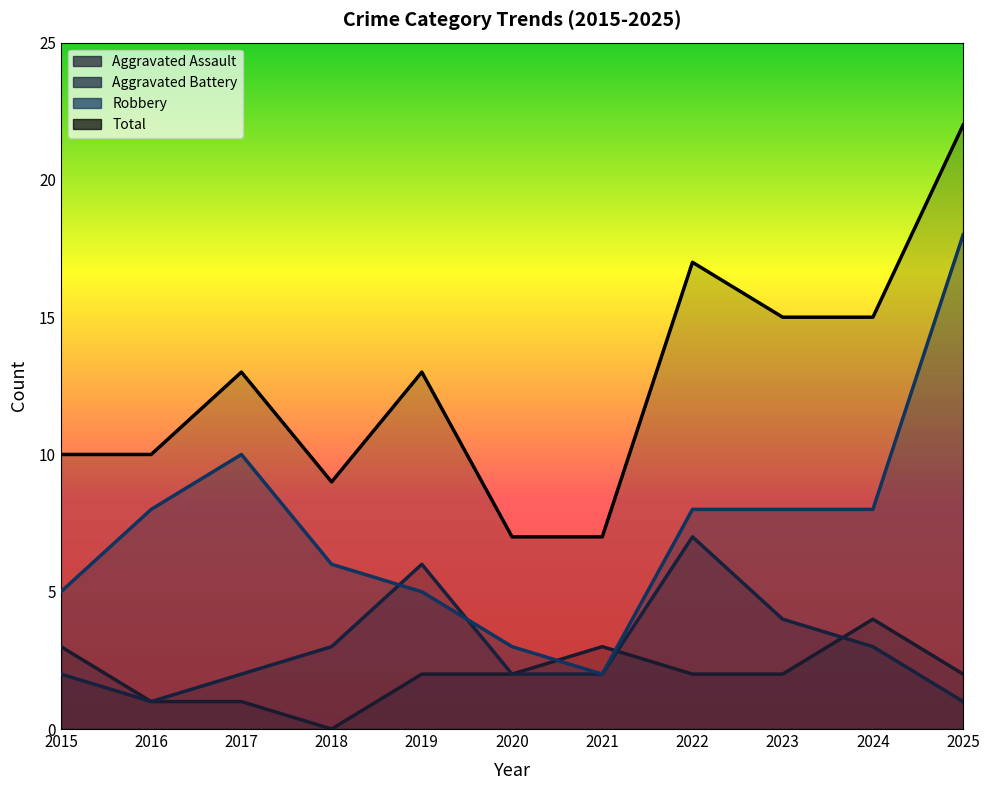

What is the approximate value of Aggravated Battery at 2016?

1